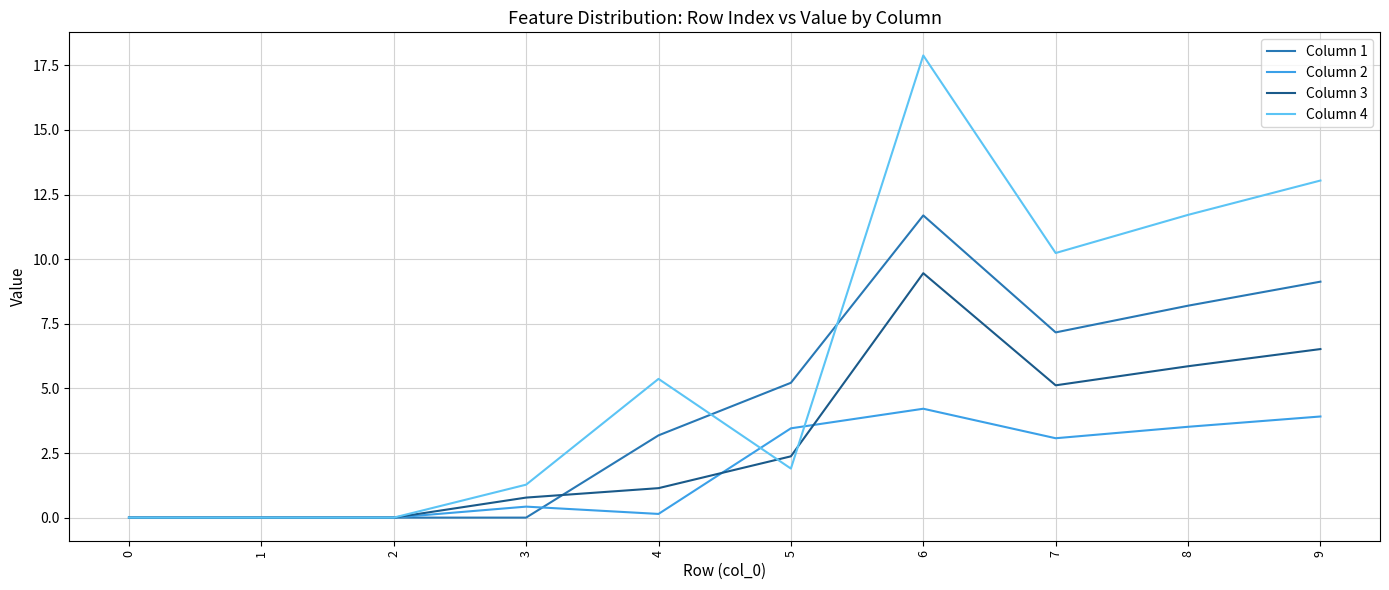

Which series has the largest range (max minus min)?

Column 4